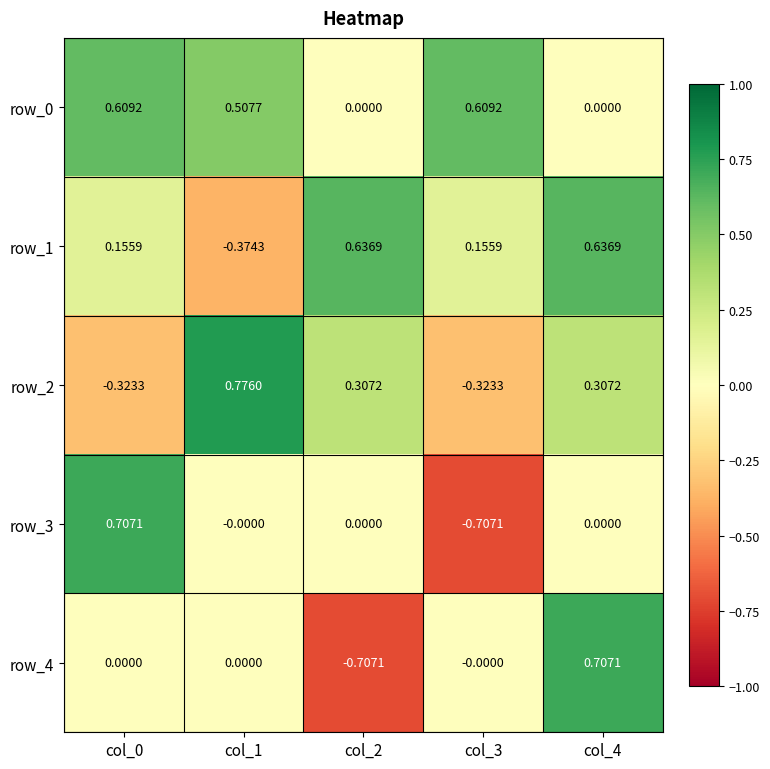

How many values in row_3 are below zero?

1